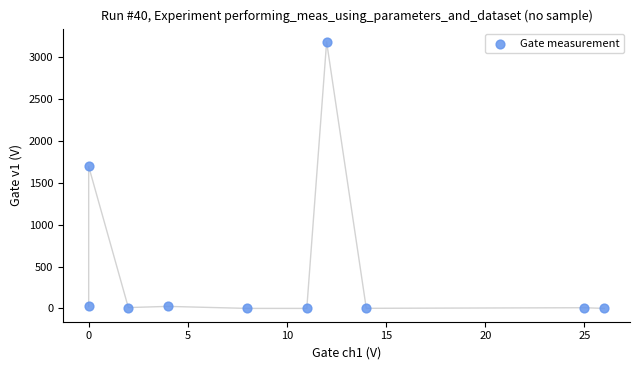

What Y value in the scatter plot is closest to 1592?

1697